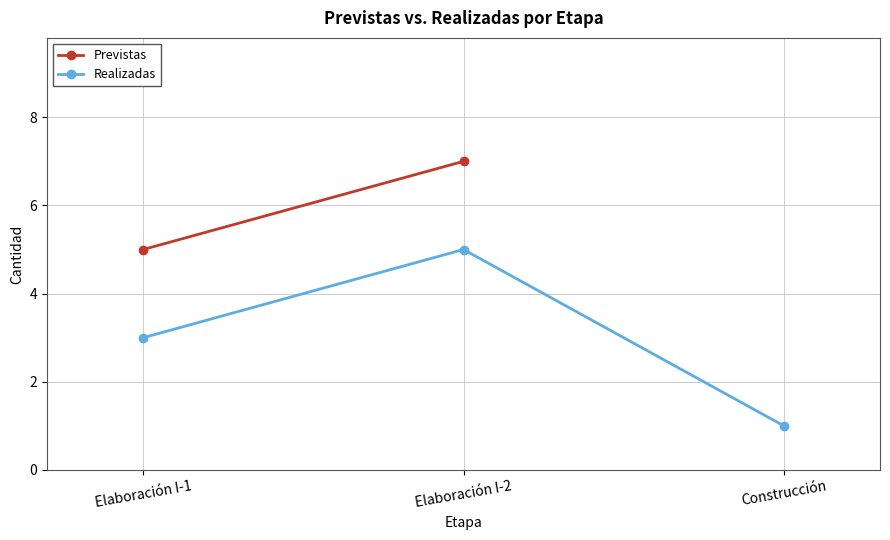

Between Elaboración I-1 and Elaboración I-2, which is larger?

Elaboración I-2